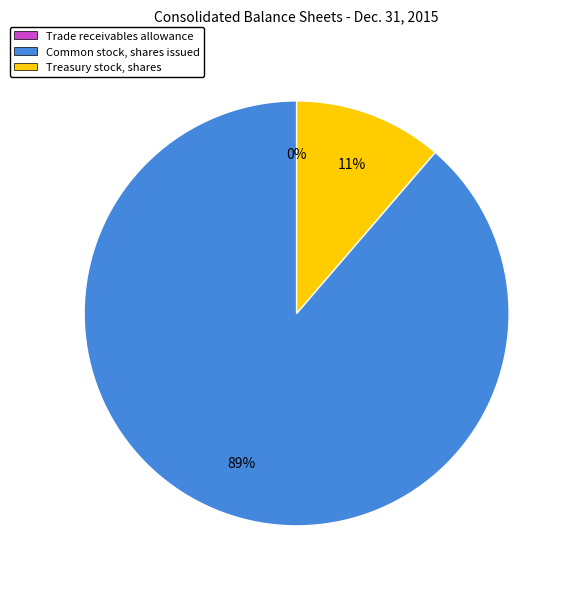

True or false: Treasury stock, shares accounts for 11% of the total.

True